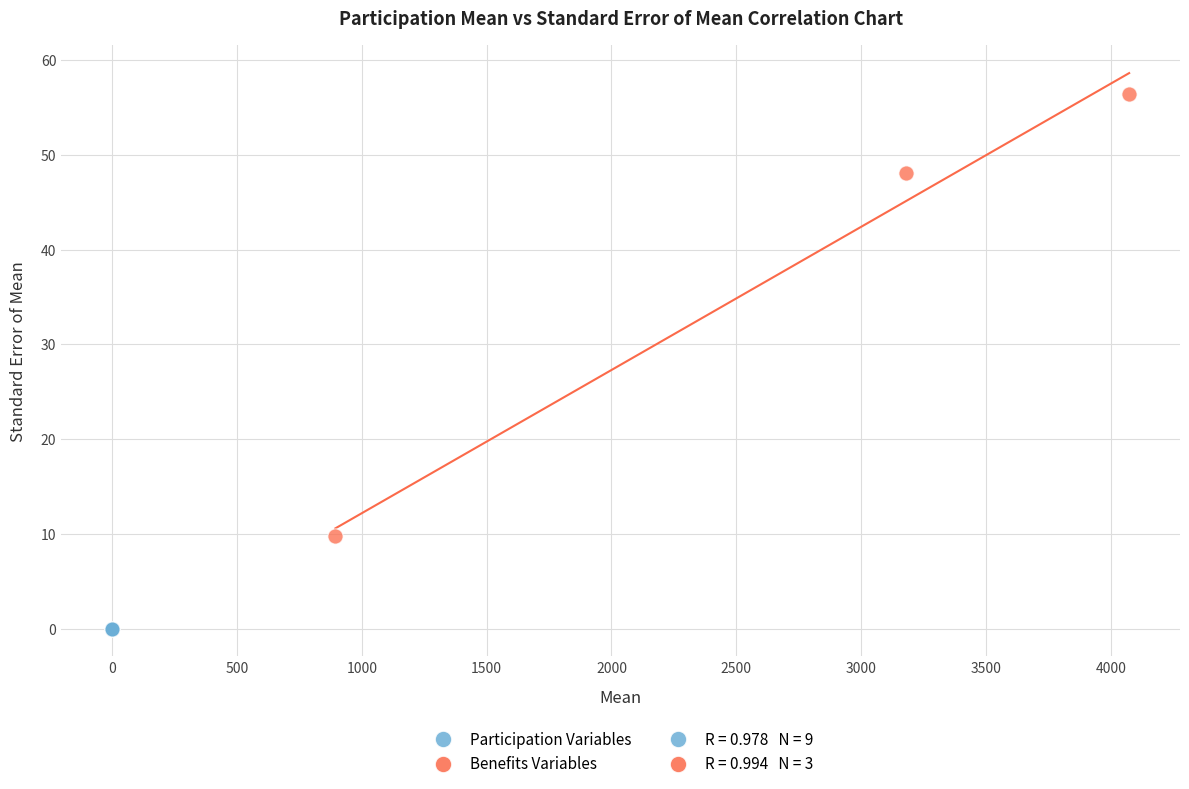

Which series contains the highest Y value?

Benefits Variables